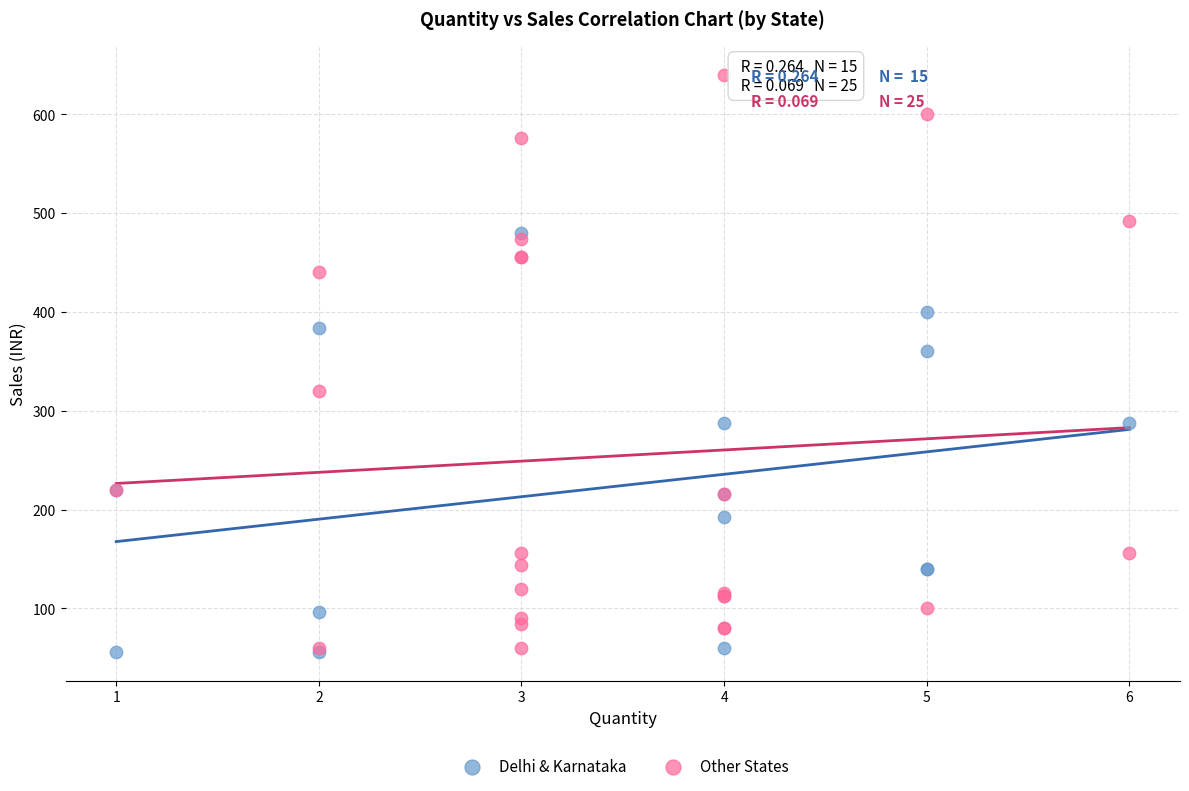

Which series has the widest spread of Y values?

Other States